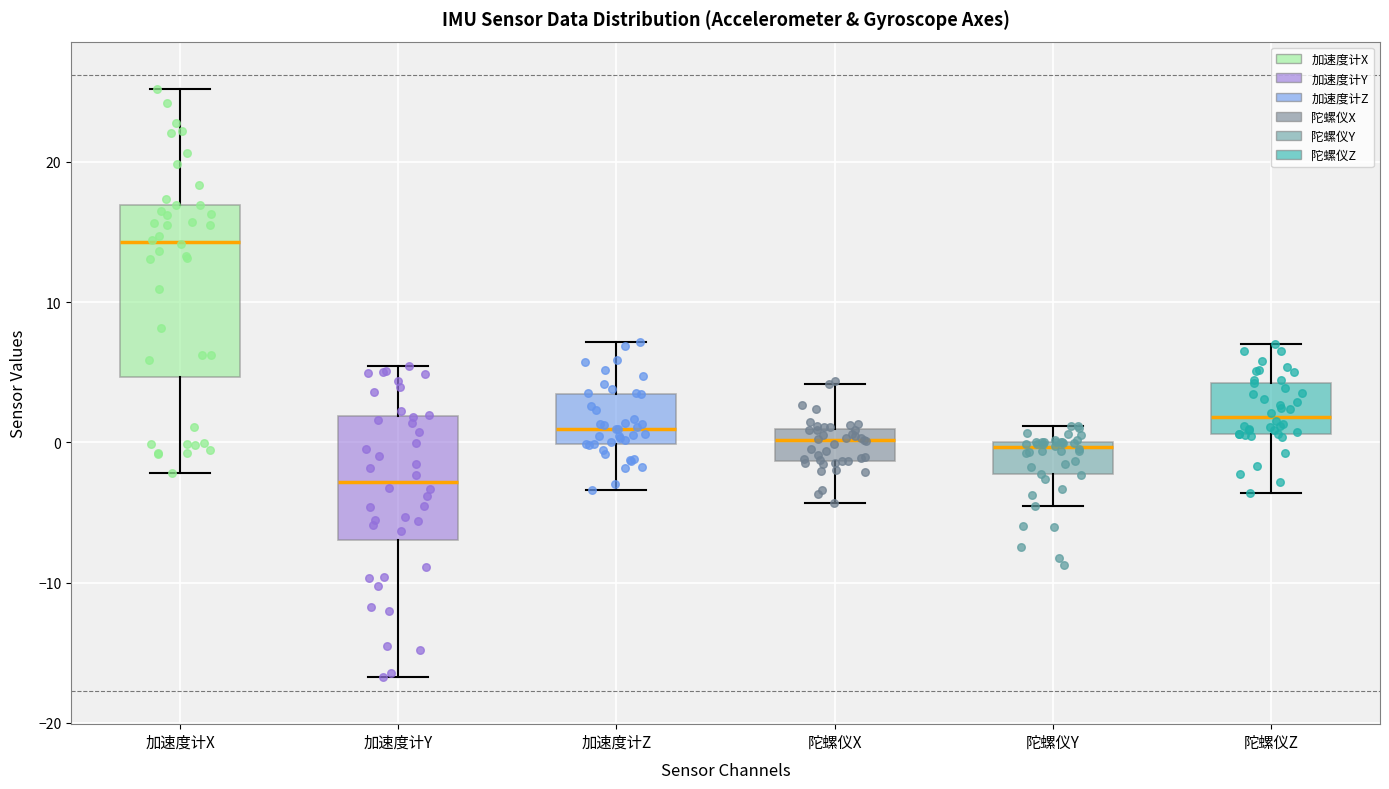

Reading left to right, transcribe this box plot: for each box, give where its median line is, the range the box spans, and where its two whiskers end, as read against the y-axis. The values are not printed on the chart, so give them approximately, as read against the axis.

加速度计X: median 14, box 5 to 17, whiskers -2 to 25
加速度计Y: median -3, box -7 to 2, whiskers -17 to 5
加速度计Z: median 1, box 0 to 3, whiskers -3 to 7
陀螺仪X: median 0, box -1 to 1, whiskers -4 to 4
陀螺仪Y: median 0 (just below the box's upper edge), box -2 to 0, whiskers -5 to 1
陀螺仪Z: median 2, box 1 to 4, whiskers -4 to 7